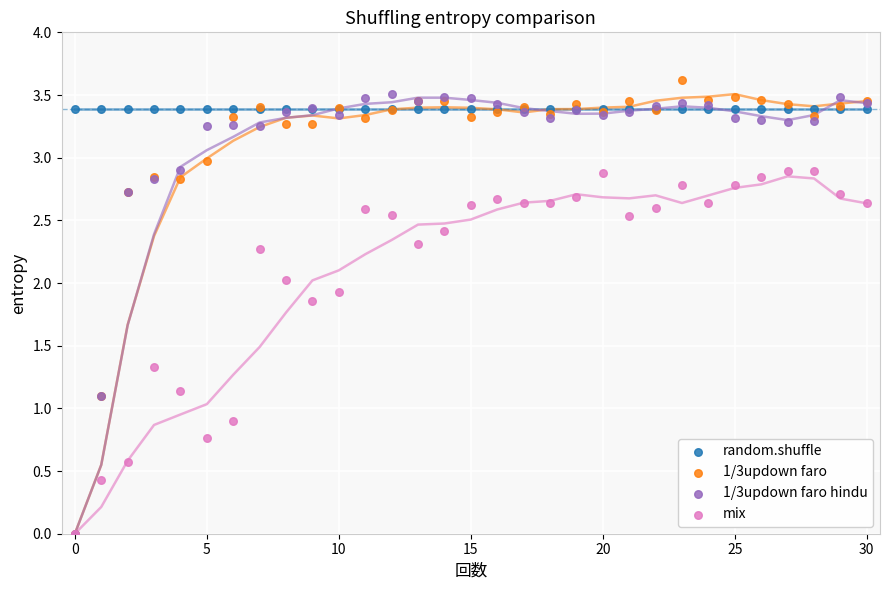

Which series reaches the maximum Y coordinate?

1/3updown faro